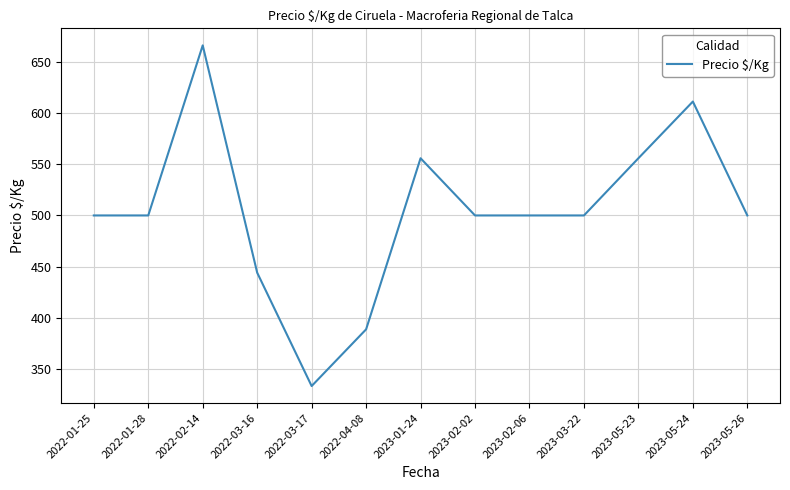

Read the value at 2022-02-14.

666.5